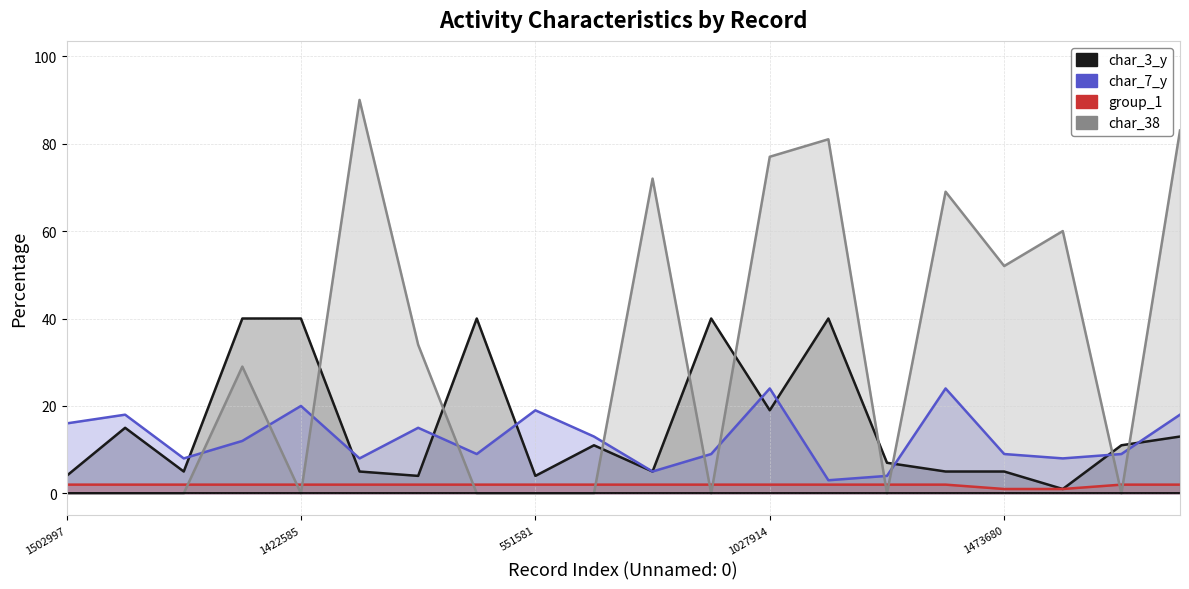

What is the difference between the maximum and minimum values in the char_7_y series?

21